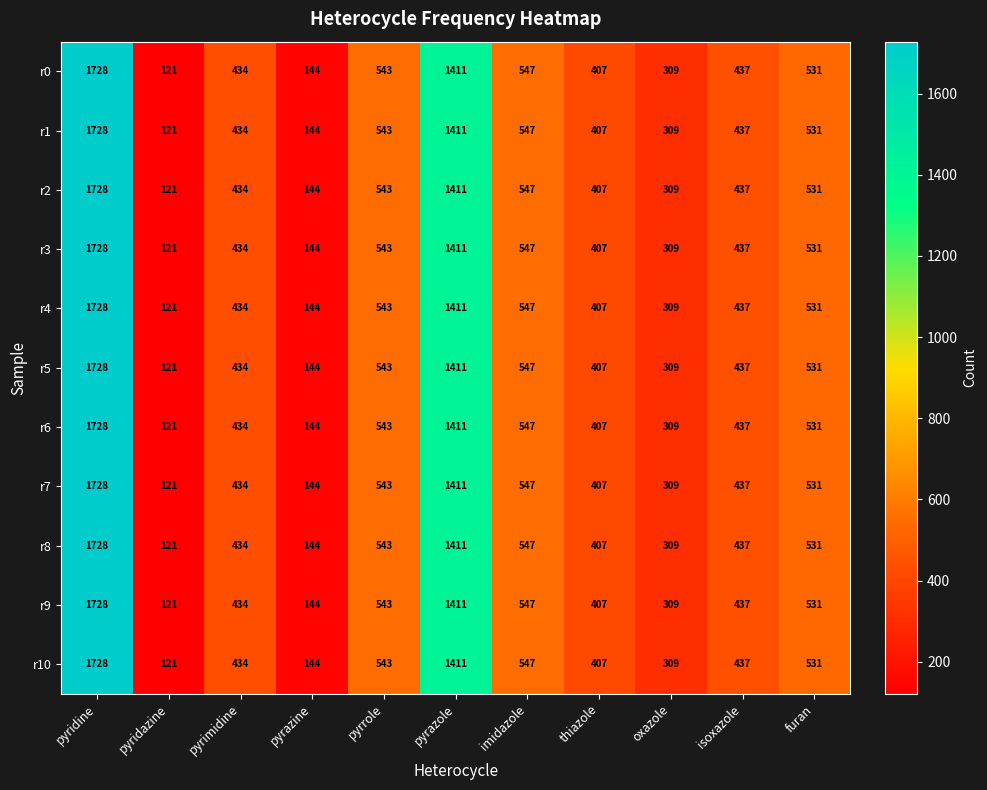

How many values in the r2 series are below 437?

5